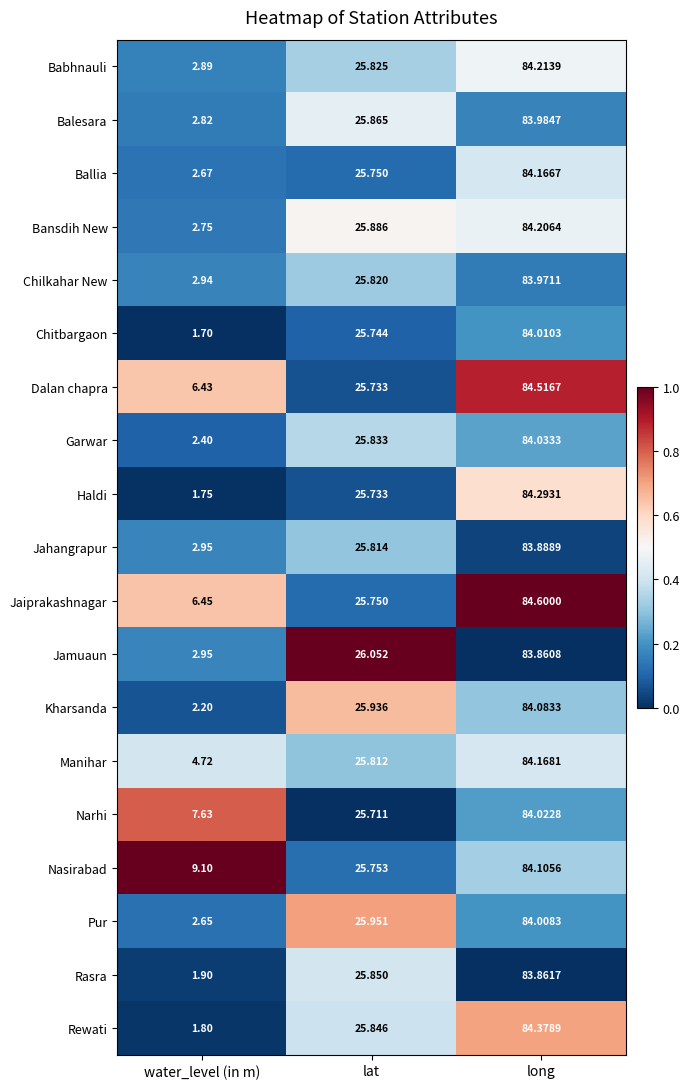

At which category does the chart reach its minimum across all series?

water_level (in m)